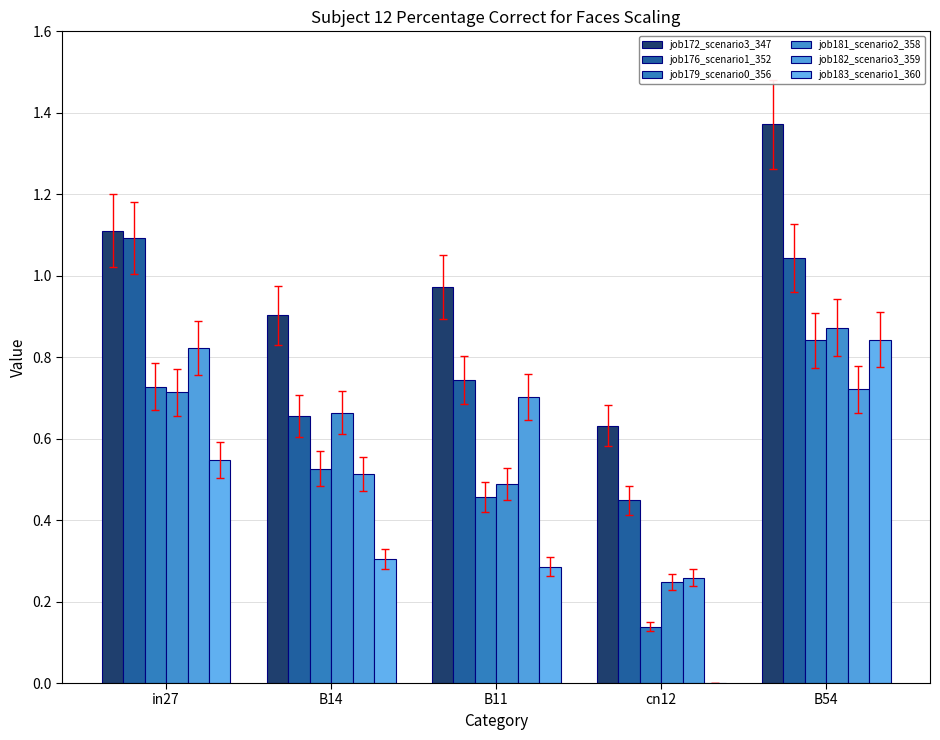

How many series are shown in this chart?

6